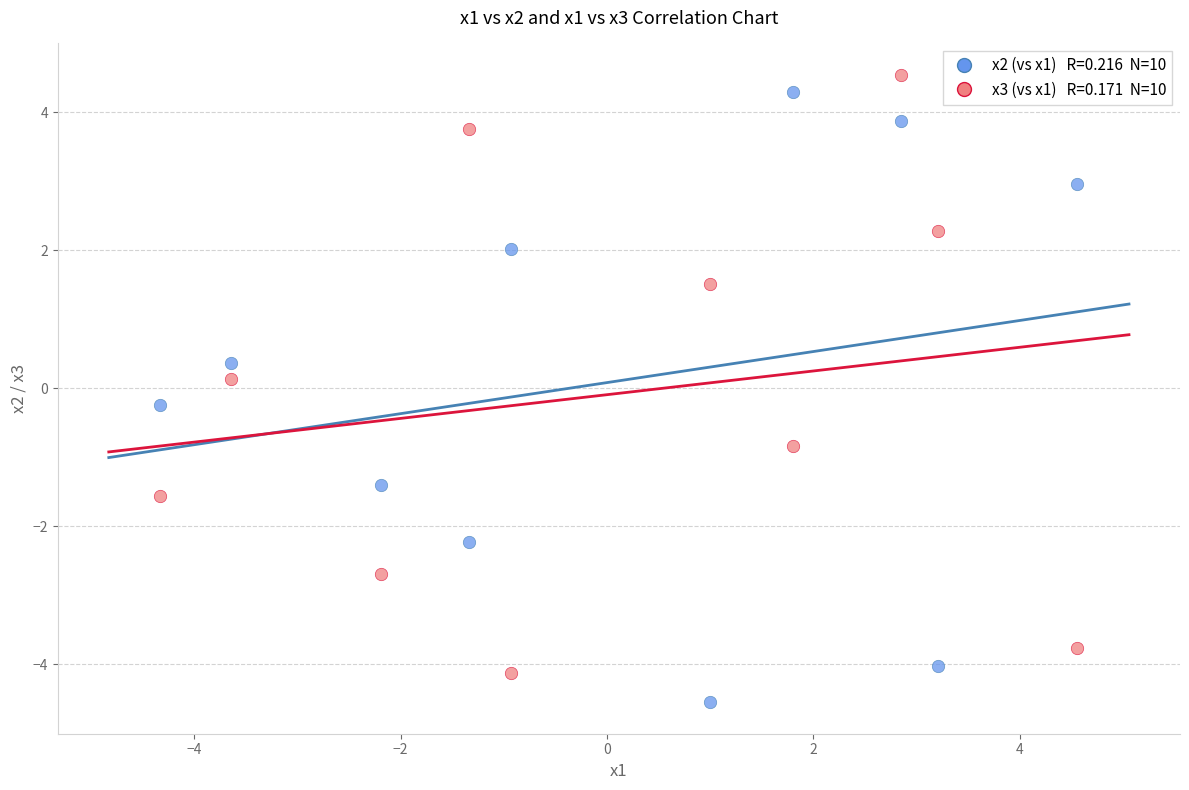

Across all data points, what is the range of X values (max minus min)?

8.9